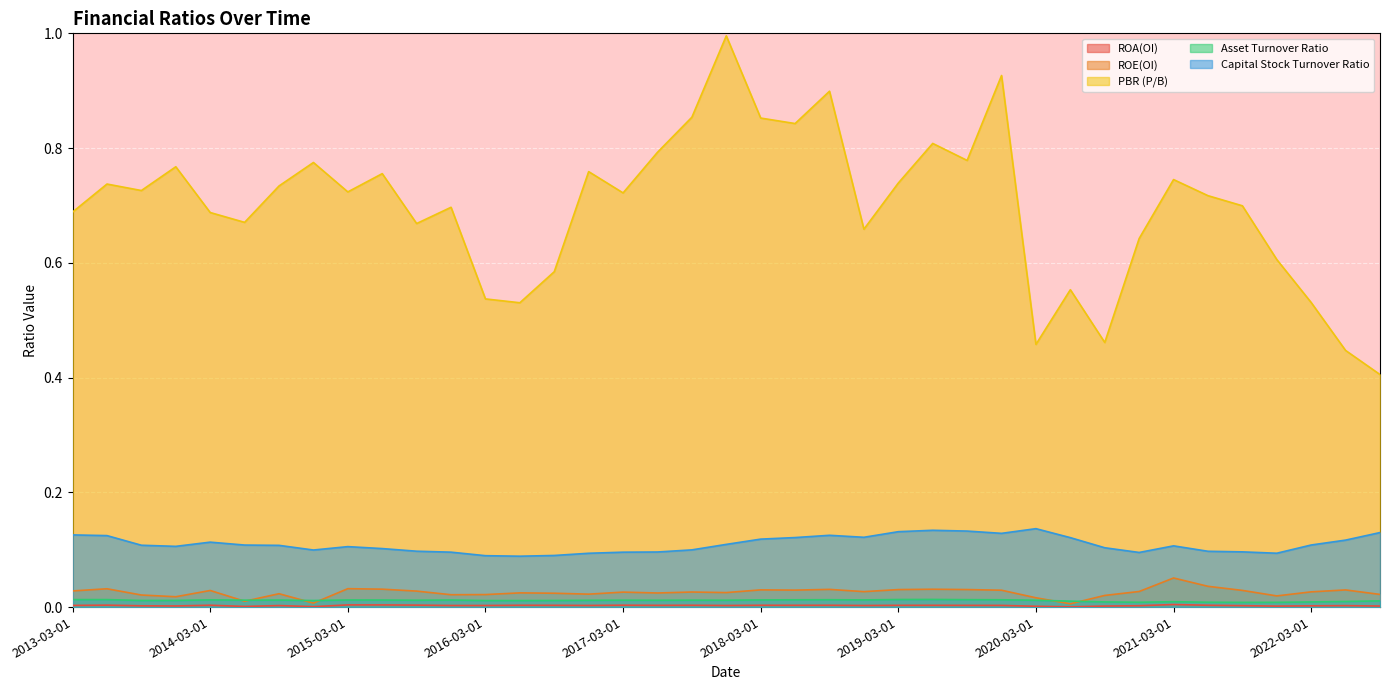

How many series are shown in this chart?

5